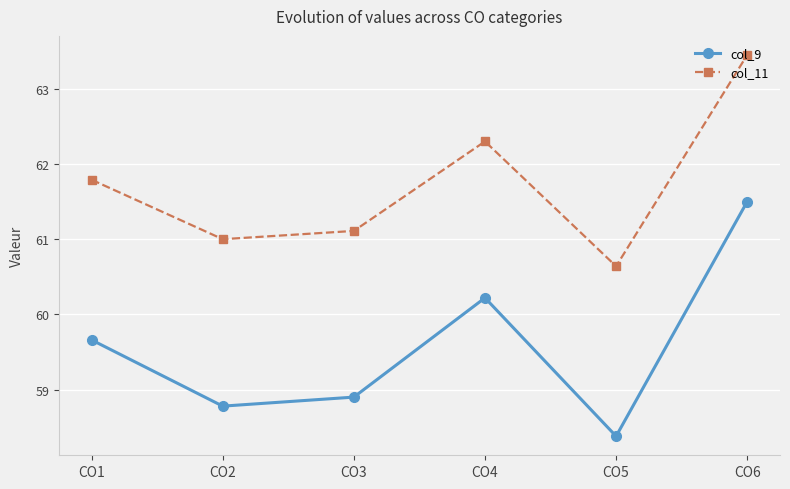

Reading left to right, transcribe all the data shown in this chart.

col_9: 59.7	58.8	58.9	60.2	58.4	61.5
col_11: 61.8	61.0	61.1	62.3	60.6	63.5